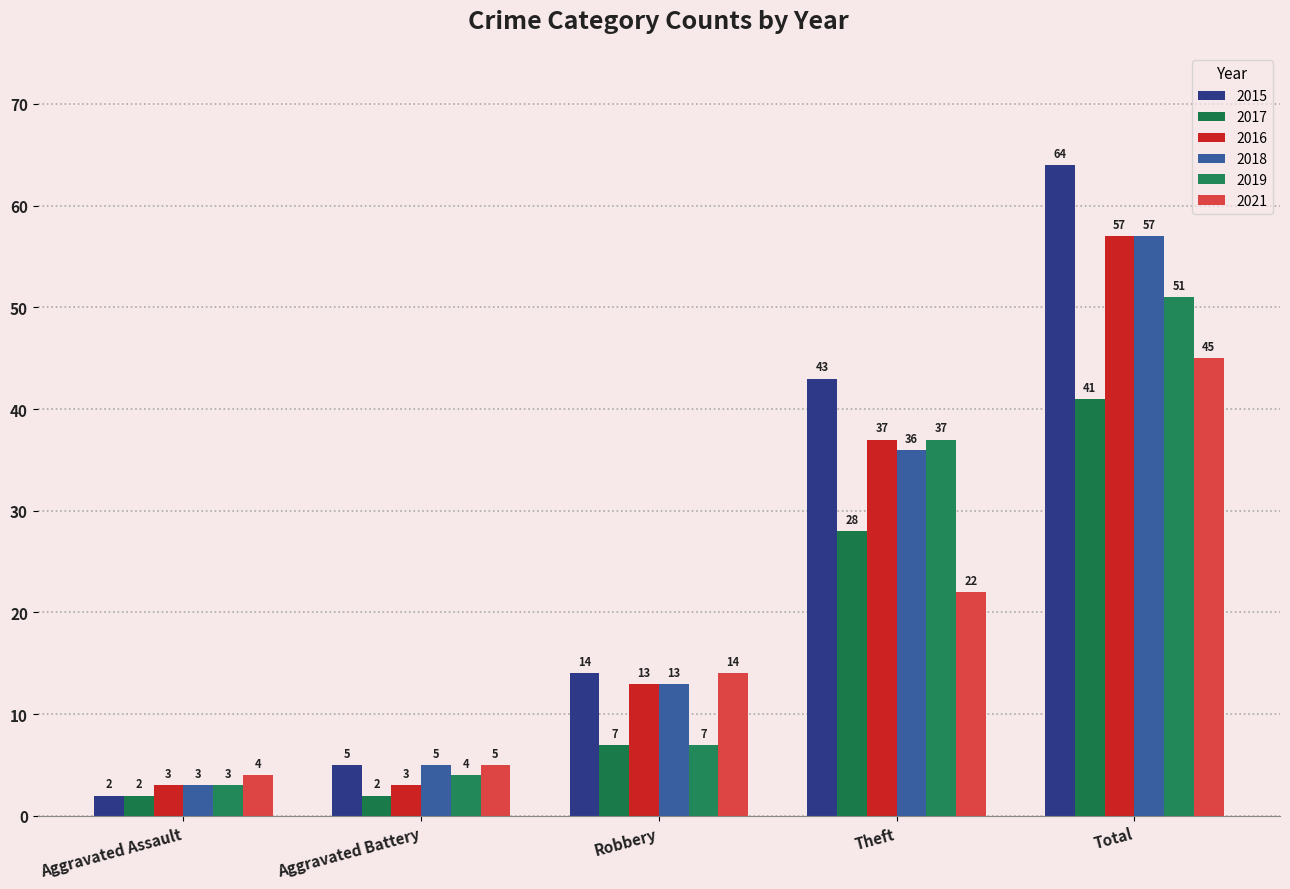

What is the label of the 1st bar from the right?

Total